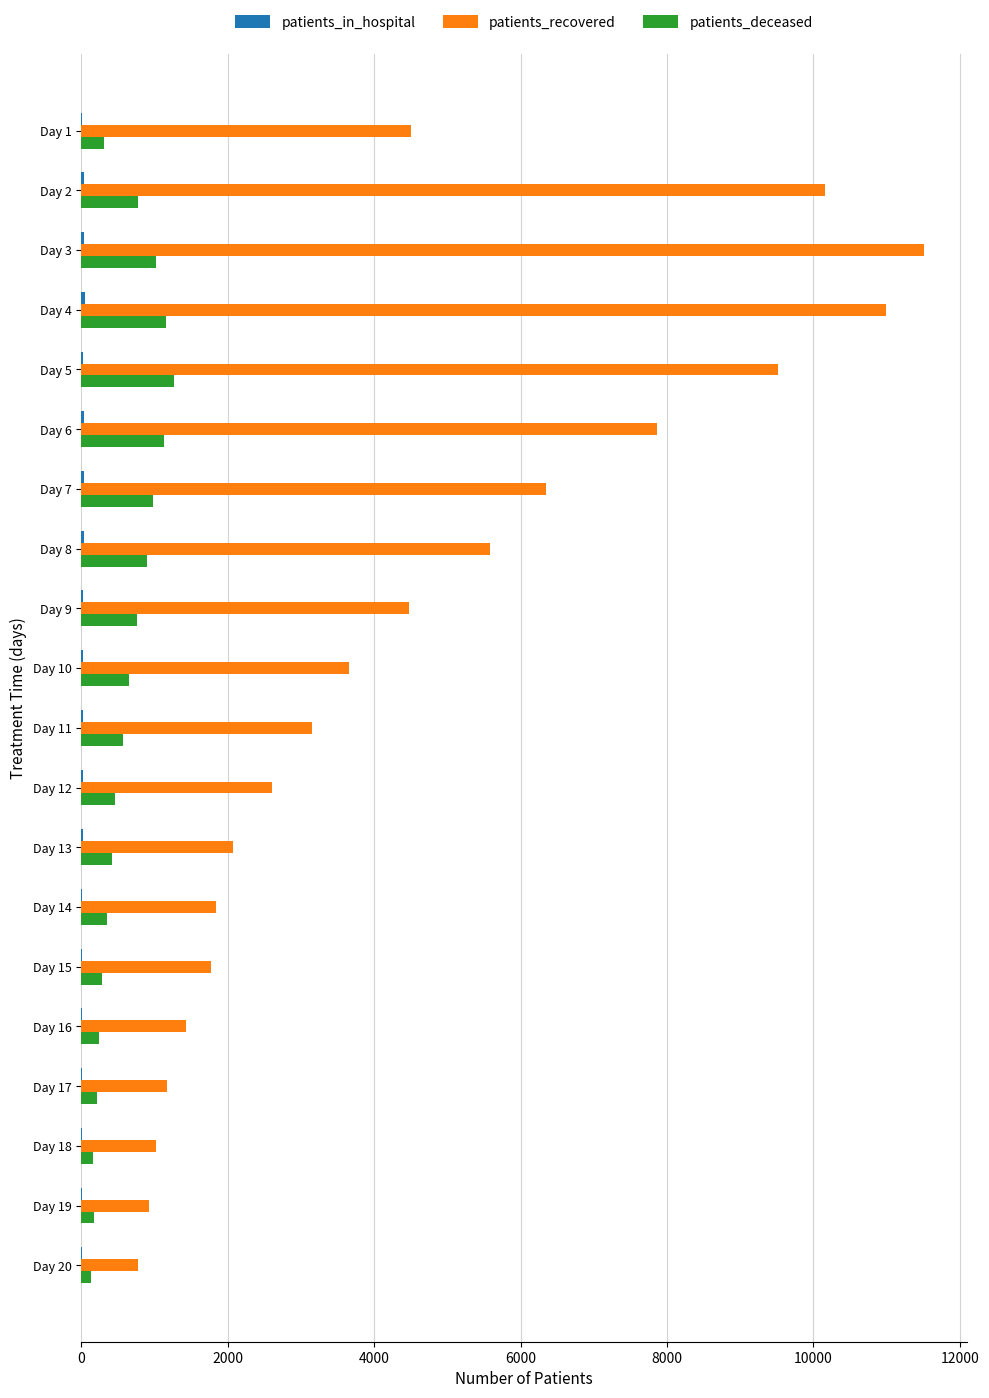

At which label is patients_recovered closest to 6147?

Day 7